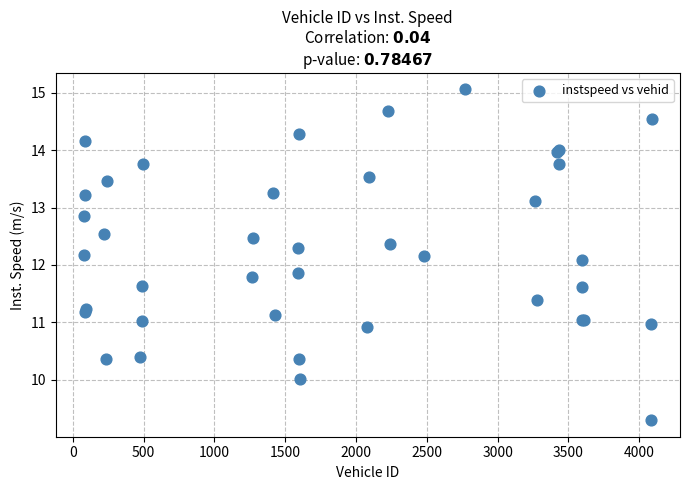

What Y value in the scatter plot is closest to 12?

12.1